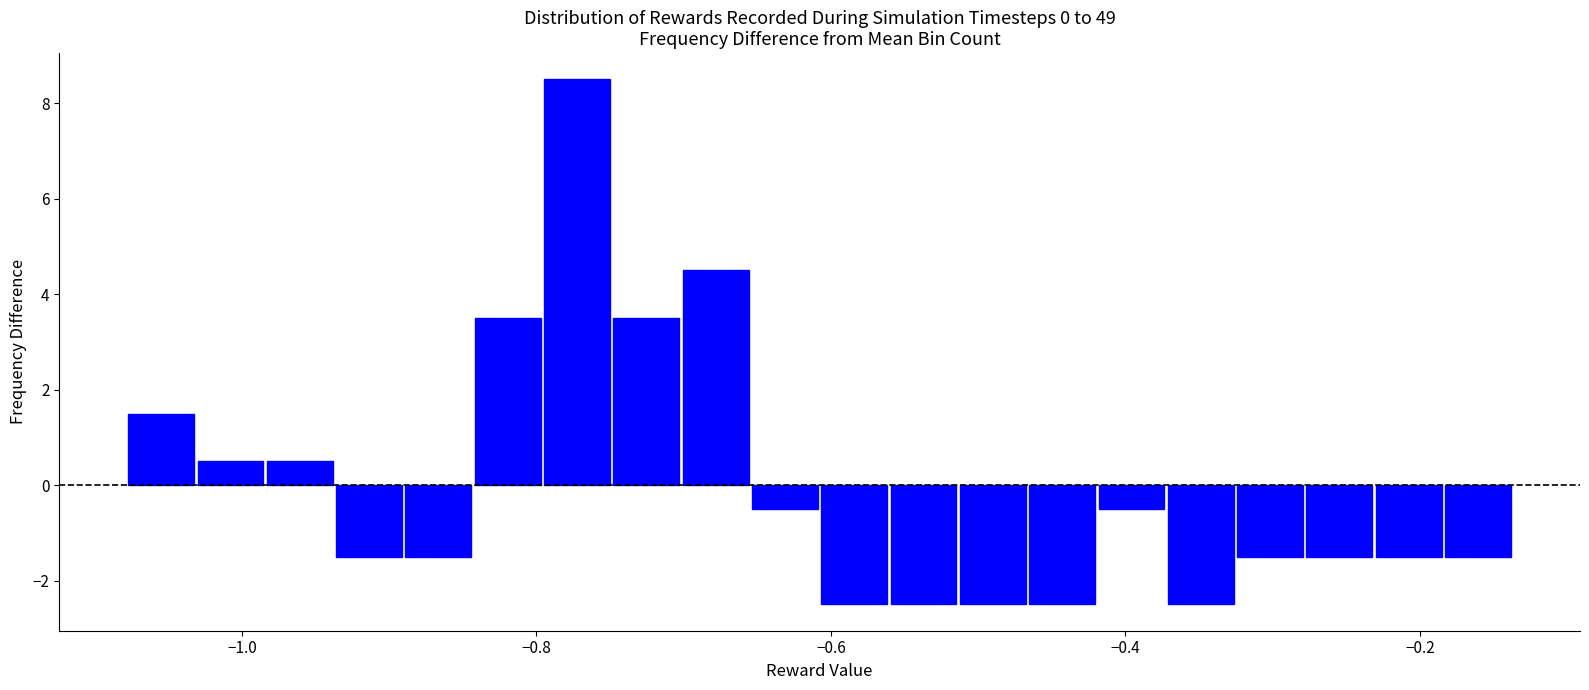

Read against the x-axis, roughly where is the centre of the tallest bar?

-0.78